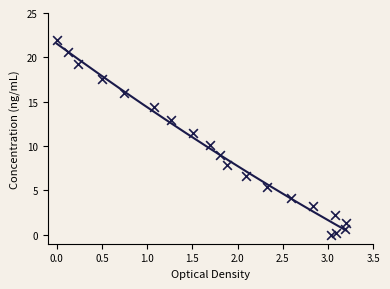

What Y value in the scatter plot is closest to 11?

11.5